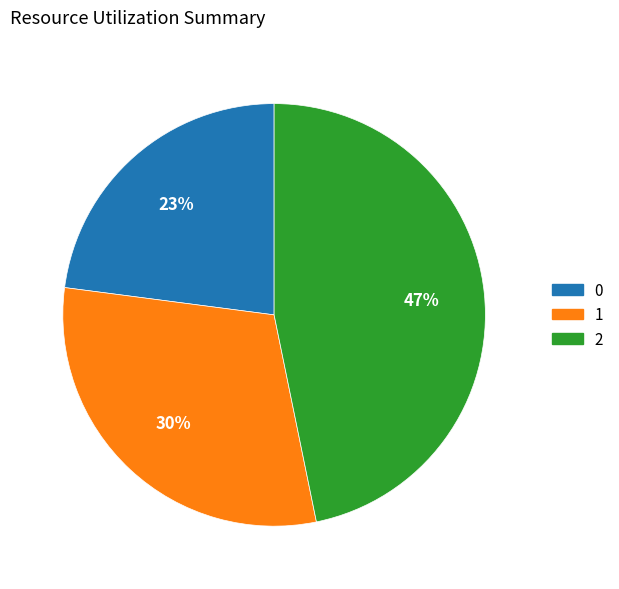

Approximately how many times larger is the value at 0 compared to 1?

0.8